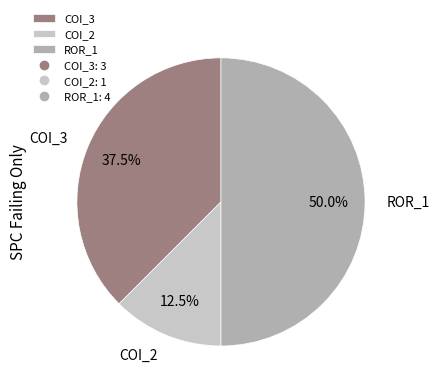

Which slice is the smallest?

COI_2